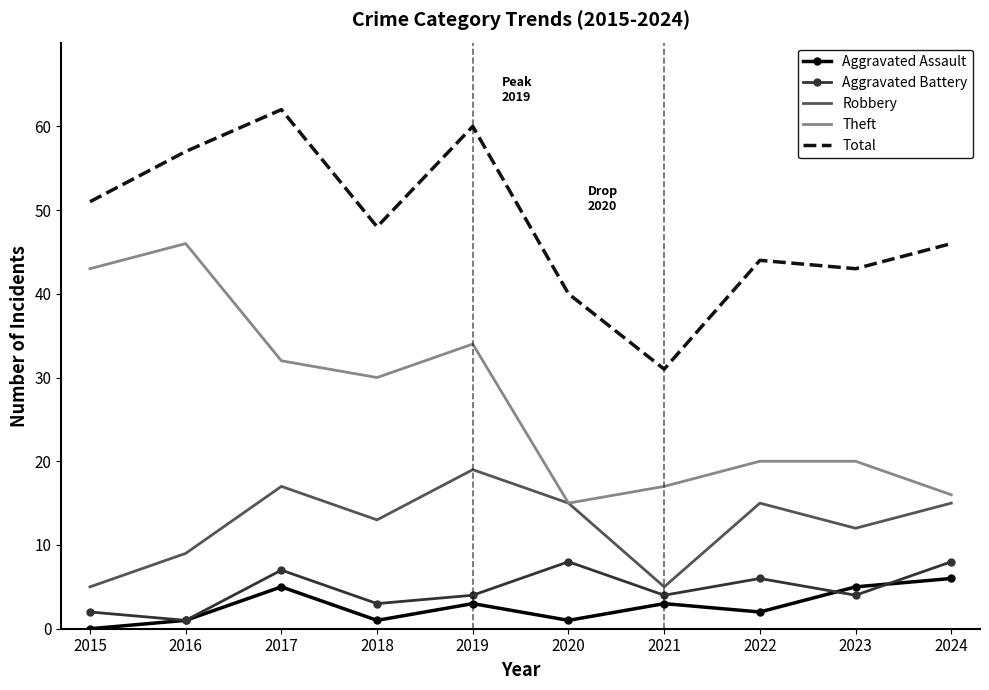

Is it true that Aggravated Assault equals 2 at 2022?

True